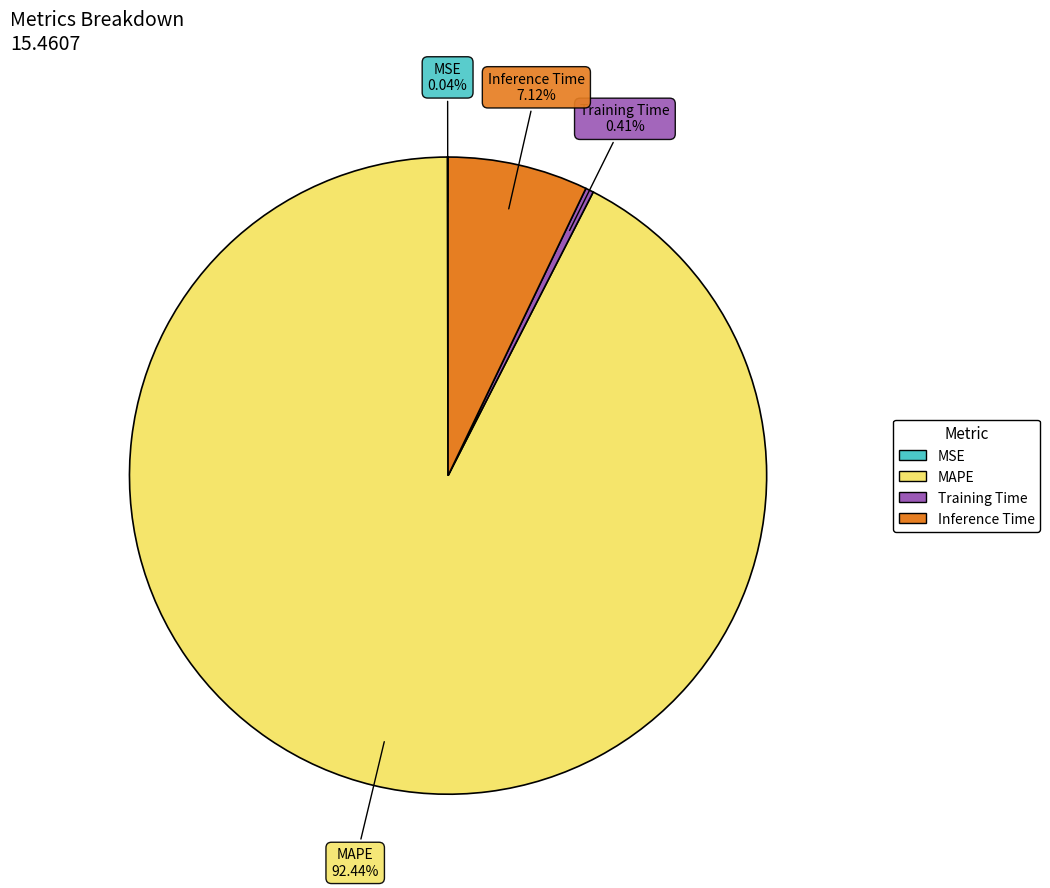

Which category has the biggest portion of the pie?

MAPE